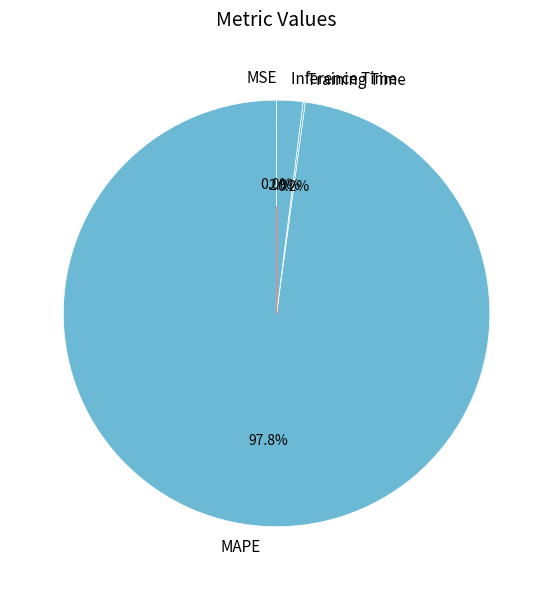

Does MAPE represent more than half of the total?

Yes